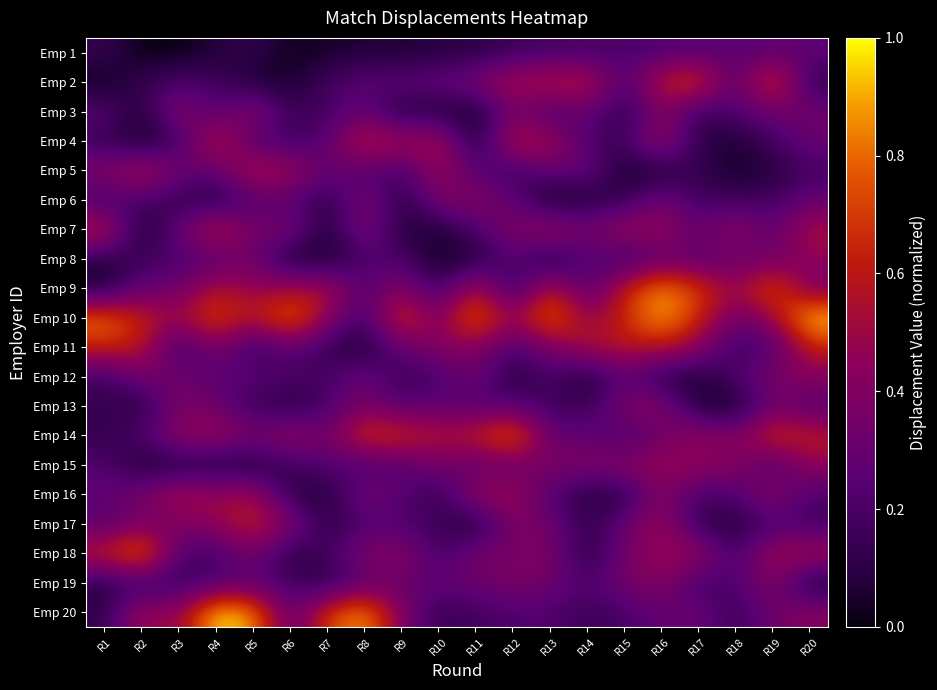

What is the maximum value shown in the chart?

1.0